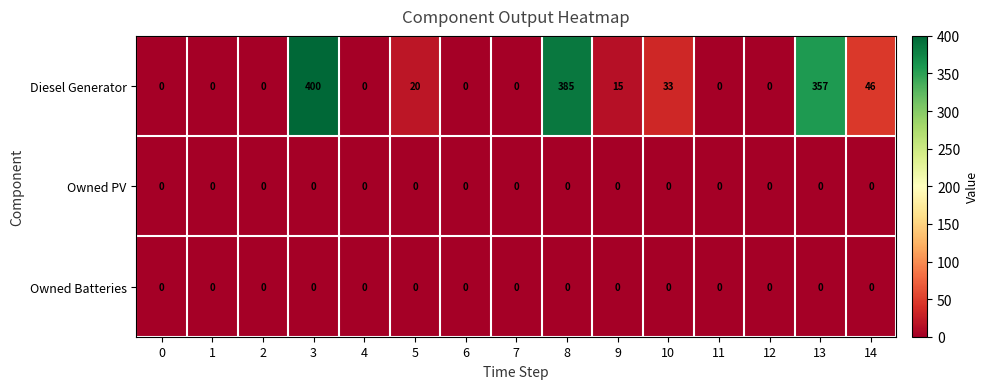

Which series has the largest total across all categories?

Diesel Generator